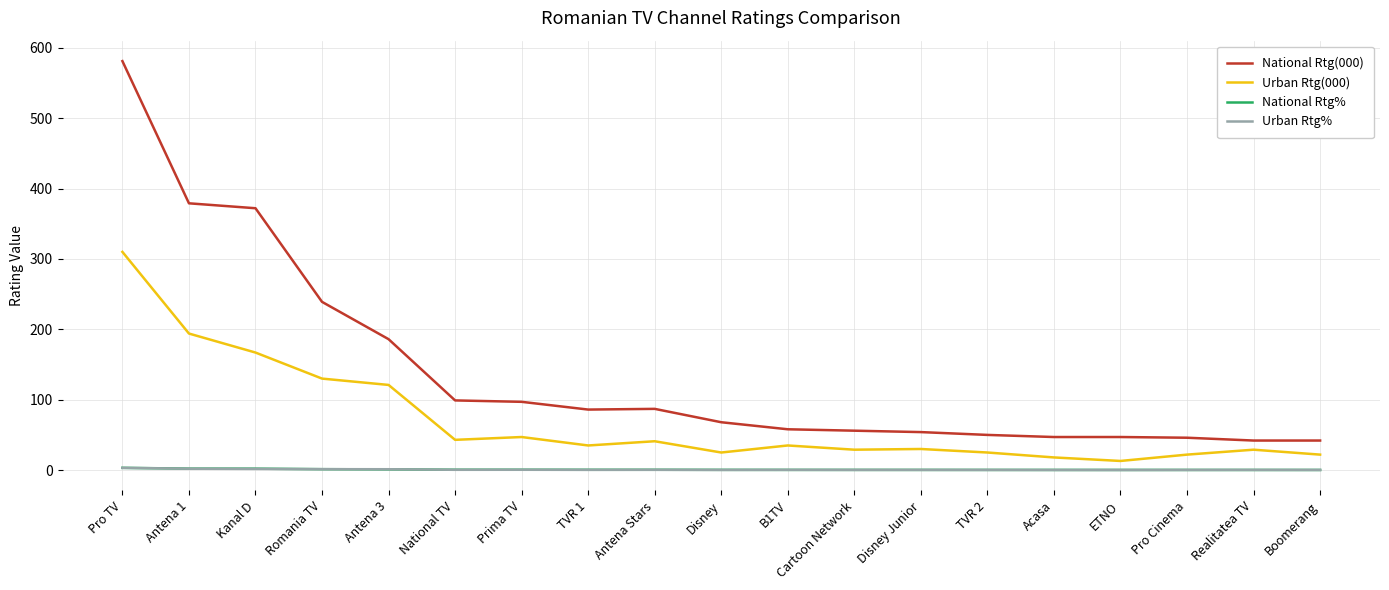

Which series has the largest total across all categories?

National Rtg(000)